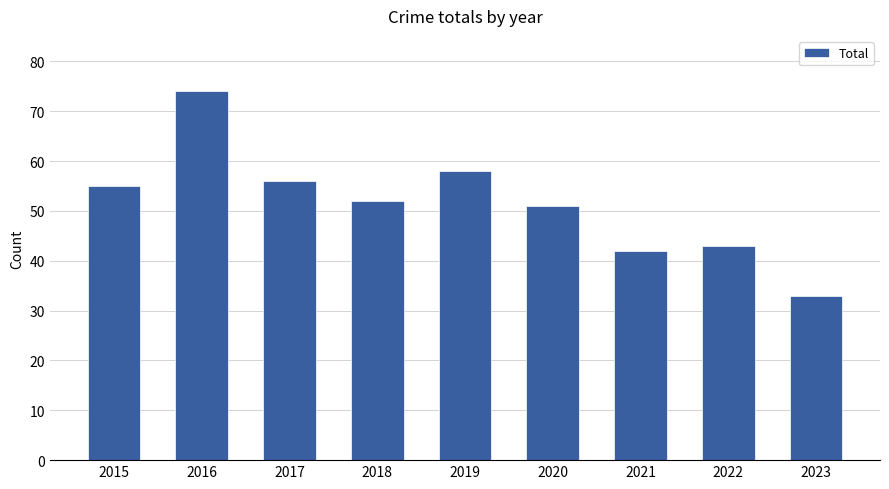

What is the difference between the maximum and minimum values?

41